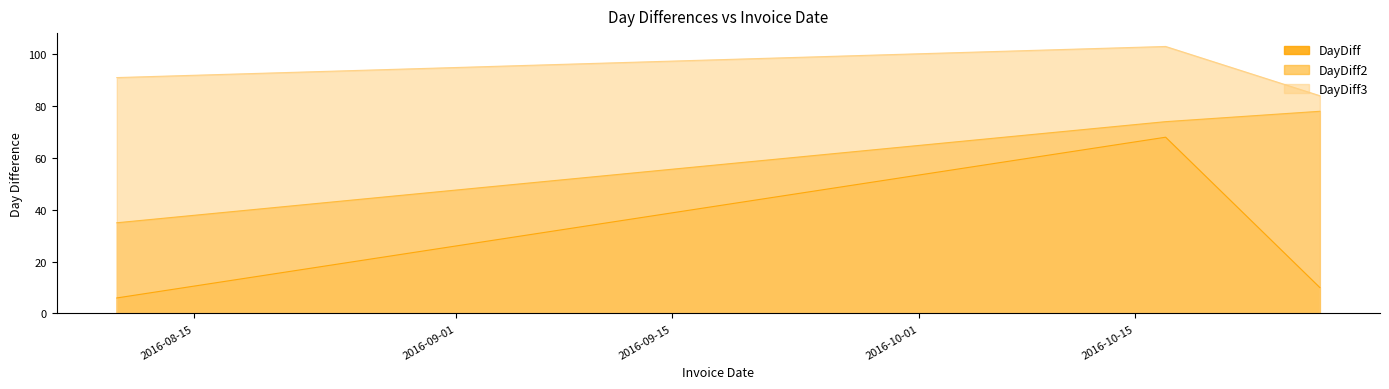

At which label does DayDiff3 first exceed 91?

2016-10-17